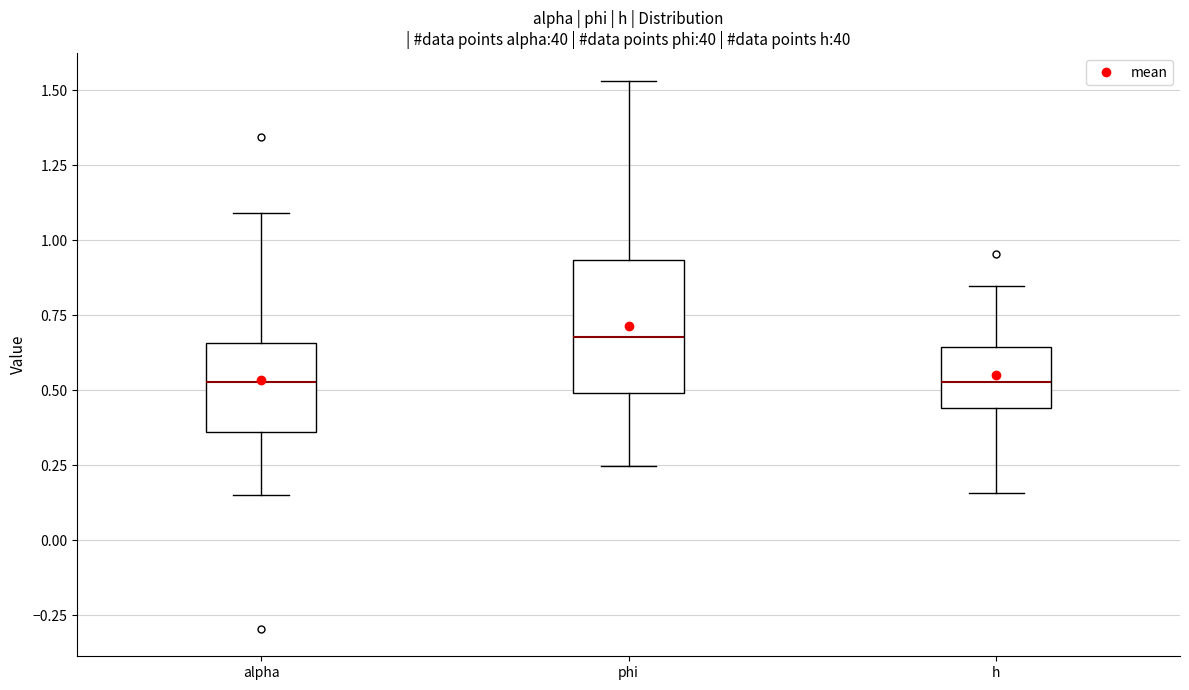

Reading left to right, transcribe this box plot: for each box, give where its median line is, the range the box spans, and where its two whiskers end, as read against the y-axis. The values are not printed on the chart, so give them approximately, as read against the axis.

alpha: median 0.55, box 0.35 to 0.65, whiskers 0.15 to 1.10
phi: median 0.70, box 0.50 to 0.95, whiskers 0.25 to 1.55
h: median 0.55, box 0.45 to 0.65, whiskers 0.15 to 0.85